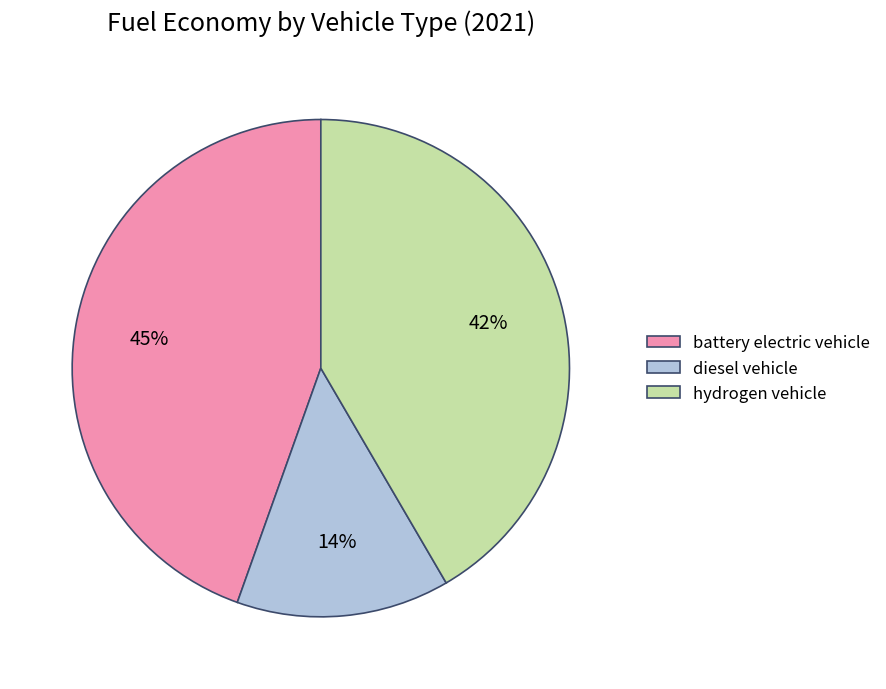

Combined, do diesel vehicle and battery electric vehicle account for over 50%?

Yes